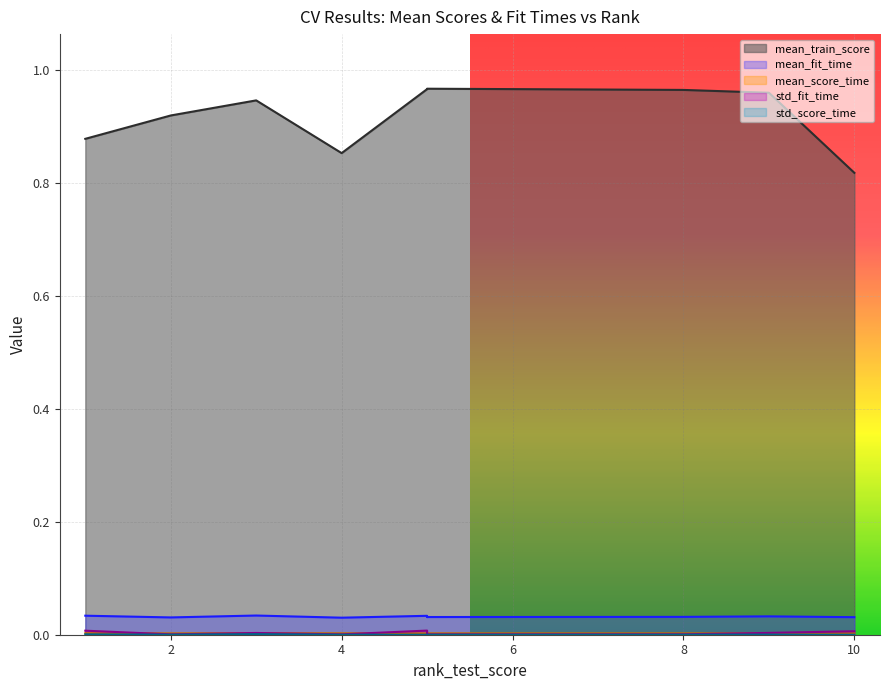

Rank the series at 2 from highest to lowest value.

mean_train_score, mean_fit_time, mean_score_time, std_fit_time, std_score_time